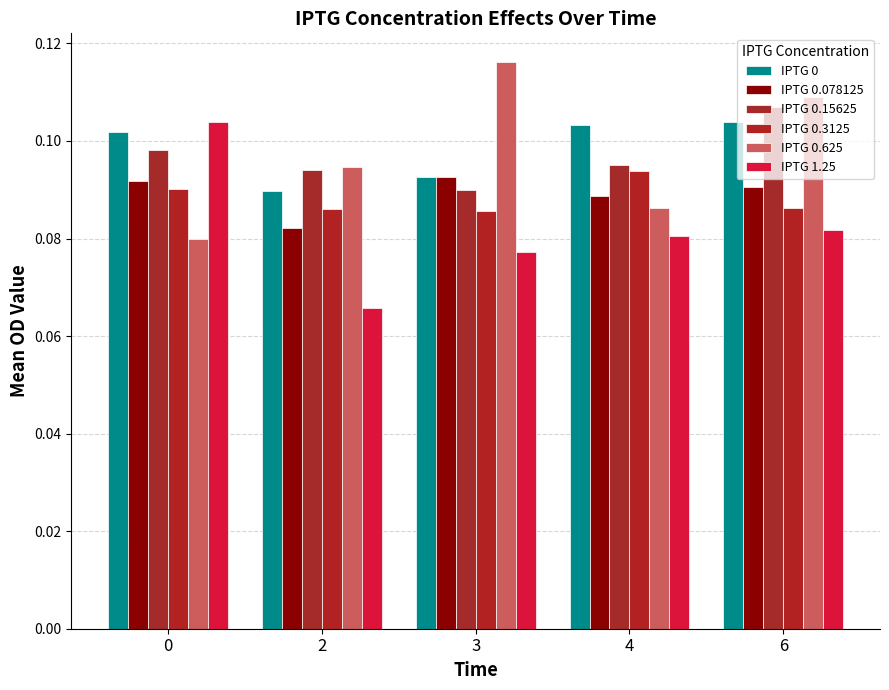

How many bars are there in total?

30